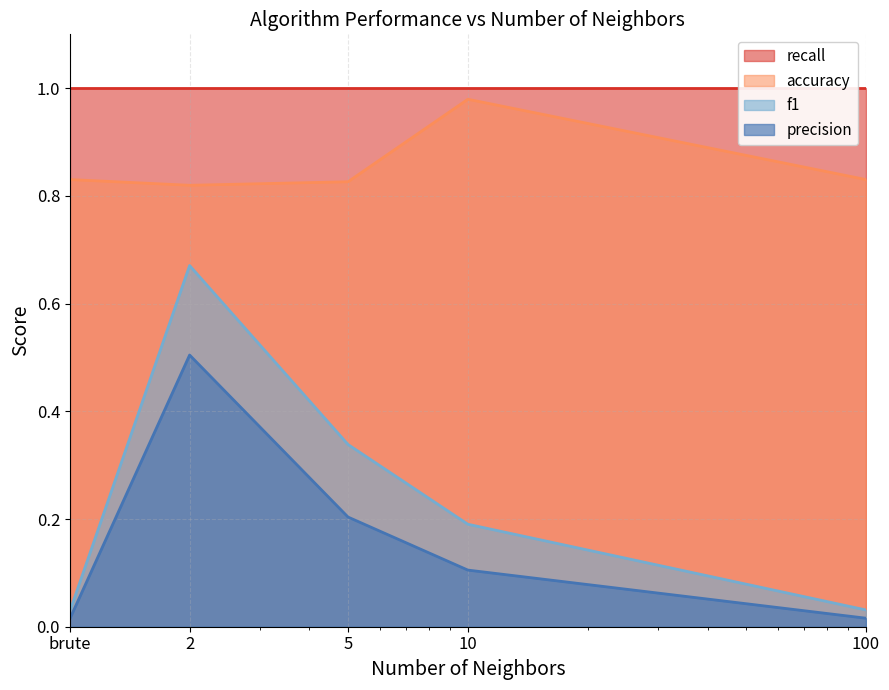

Which series has the widest spread of values?

f1